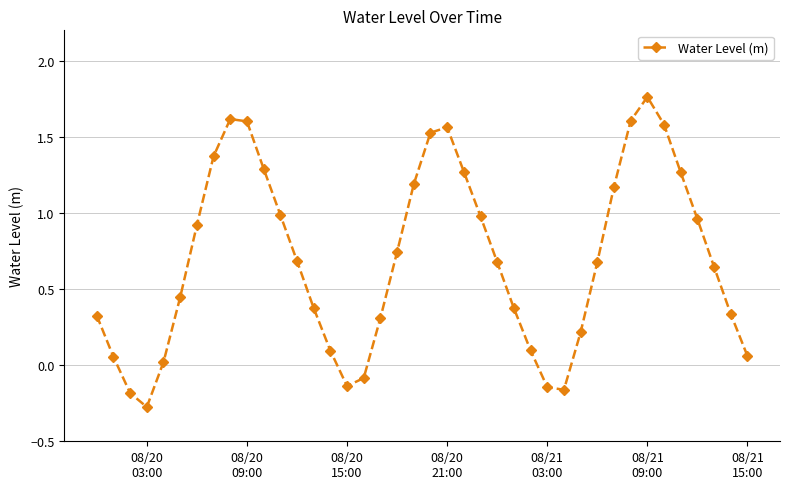

What is the smallest value displayed?

-0.3